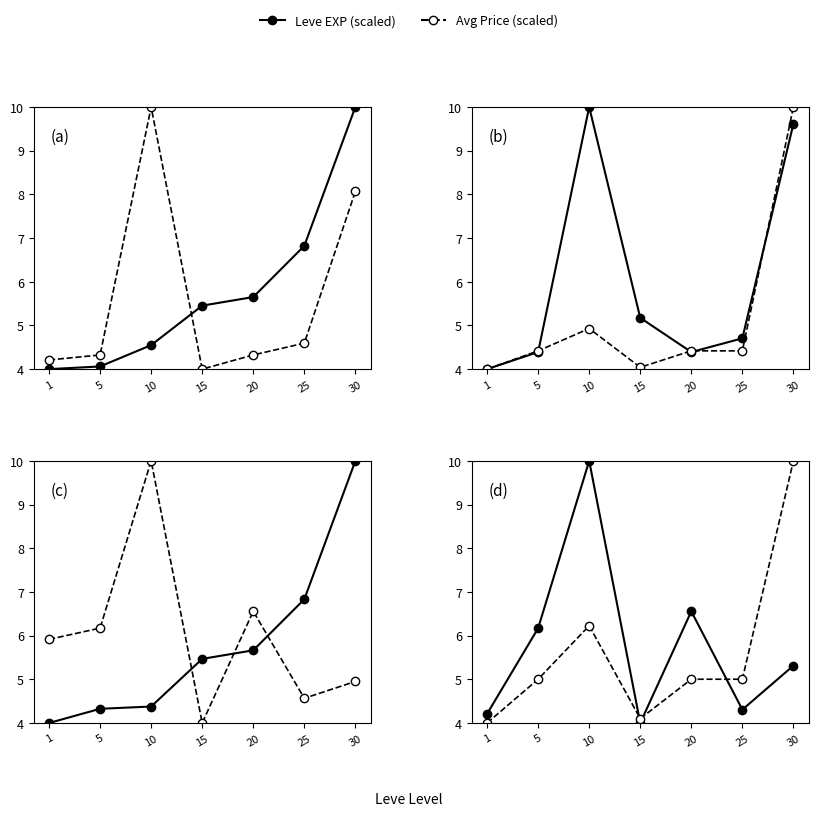

What is the difference between the maximum and second lowest values in the Leve EXP (scaled) series?

5.8